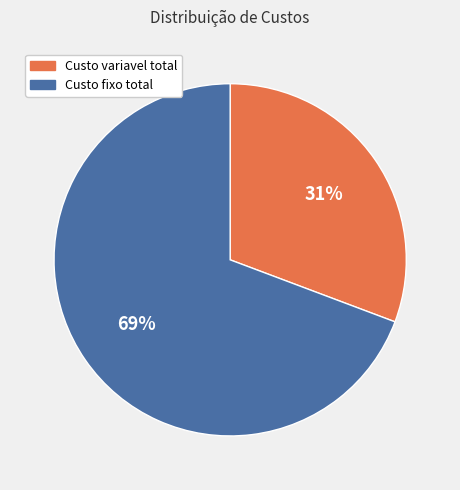

To the nearest percent, what percentage of the pie is Custo variavel total?

31%